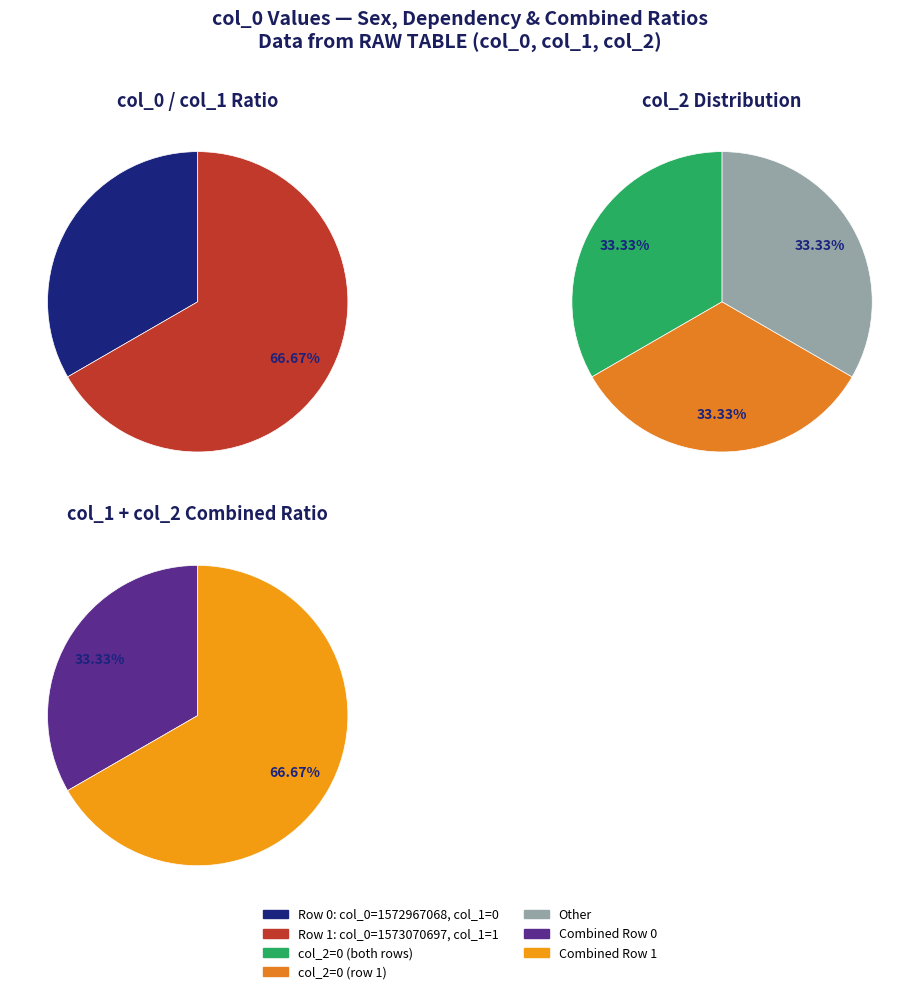

Combined, what portion of the pie is 1573070697 and 1572967068?

100.0%